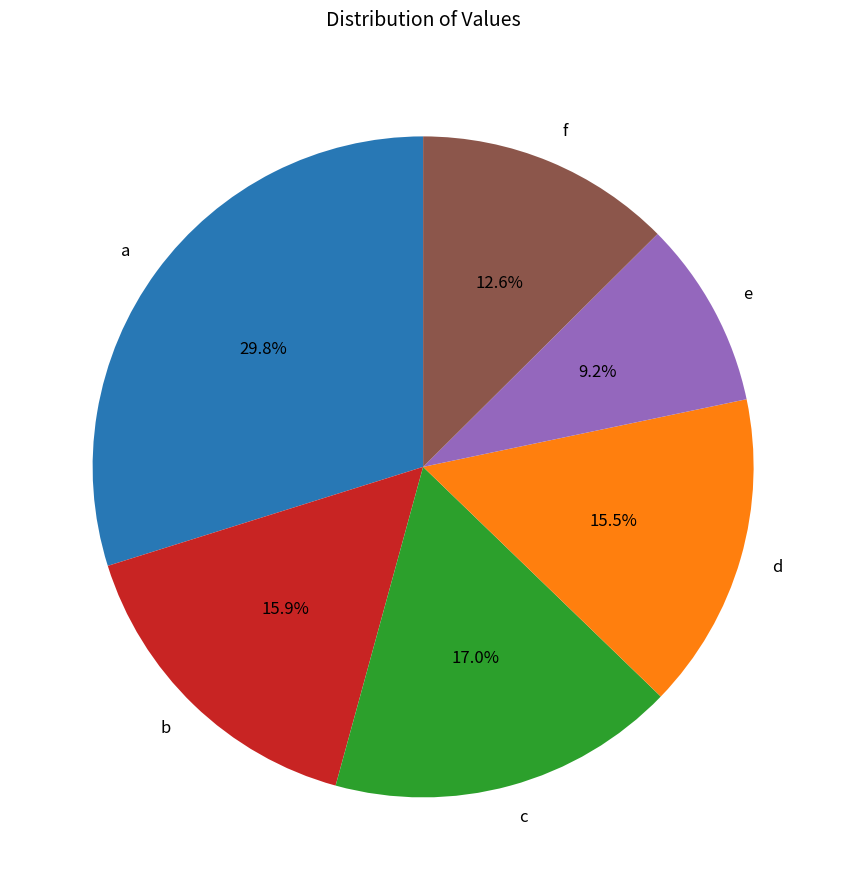

To the nearest percent, what is the combined percentage of c and f?

30%